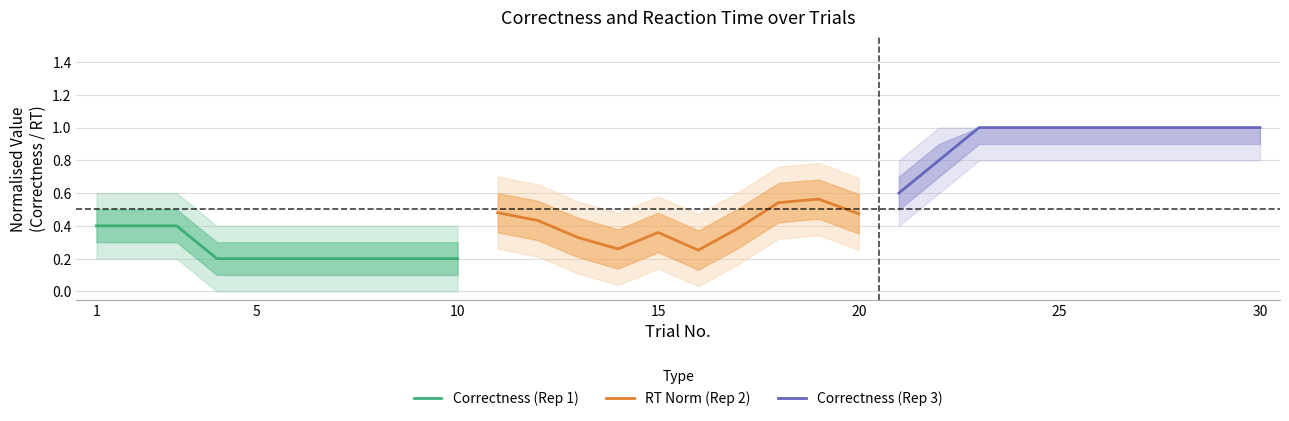

True or false: Correctness (Rep 1) has a value of 0.4 at 1.

True